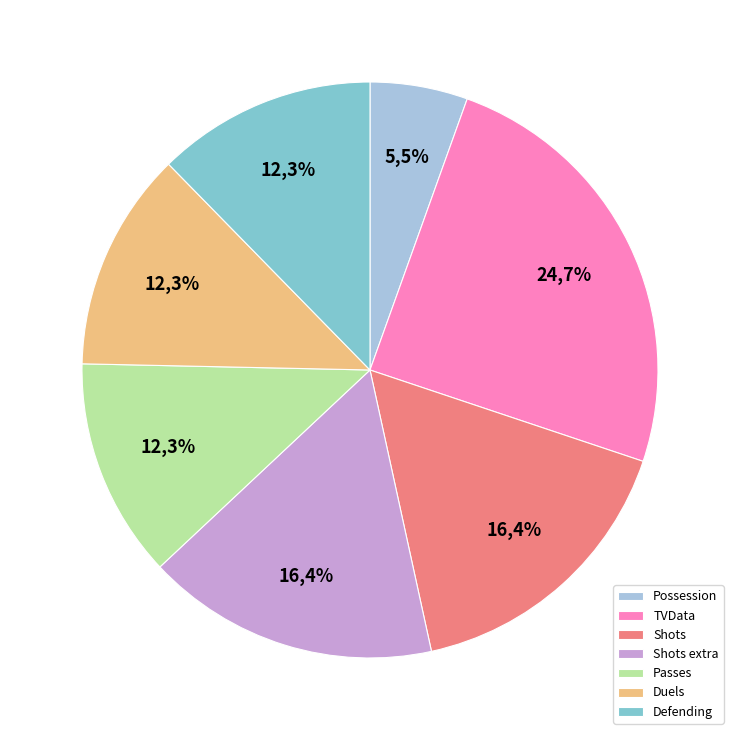

Is it true that TVData is 25% of the pie?

True